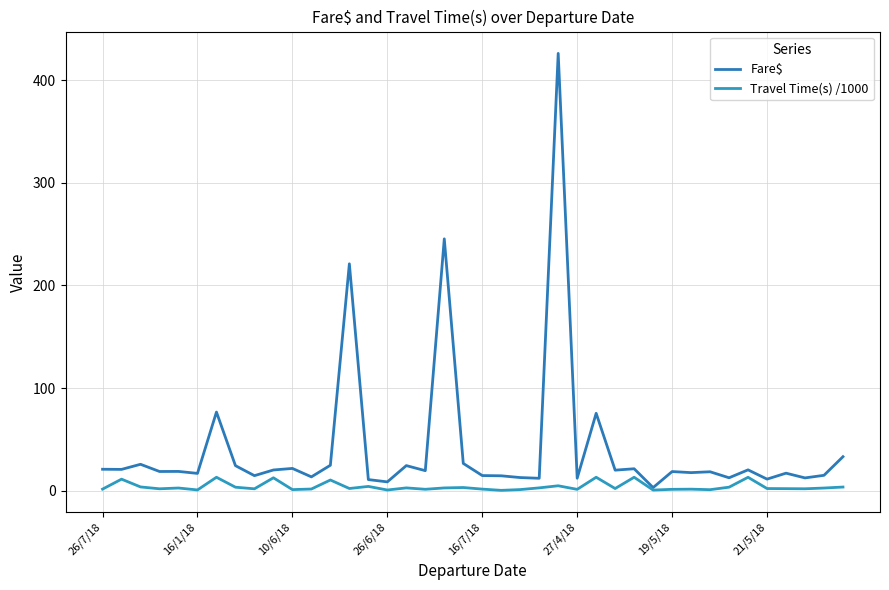

Is this an area chart (filled region under the line)?

No